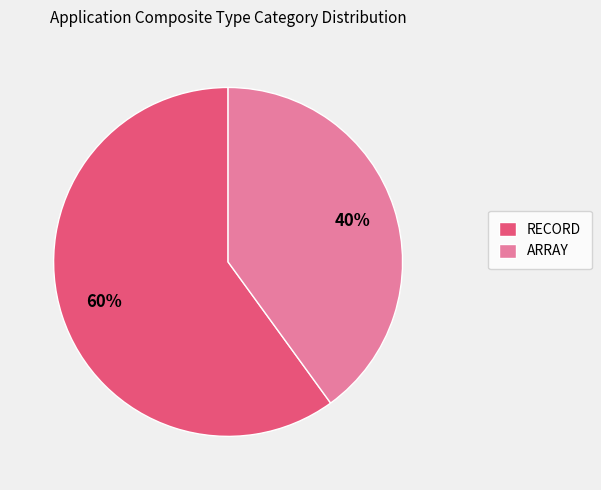

Is the sum of RECORD and ARRAY greater than half?

Yes